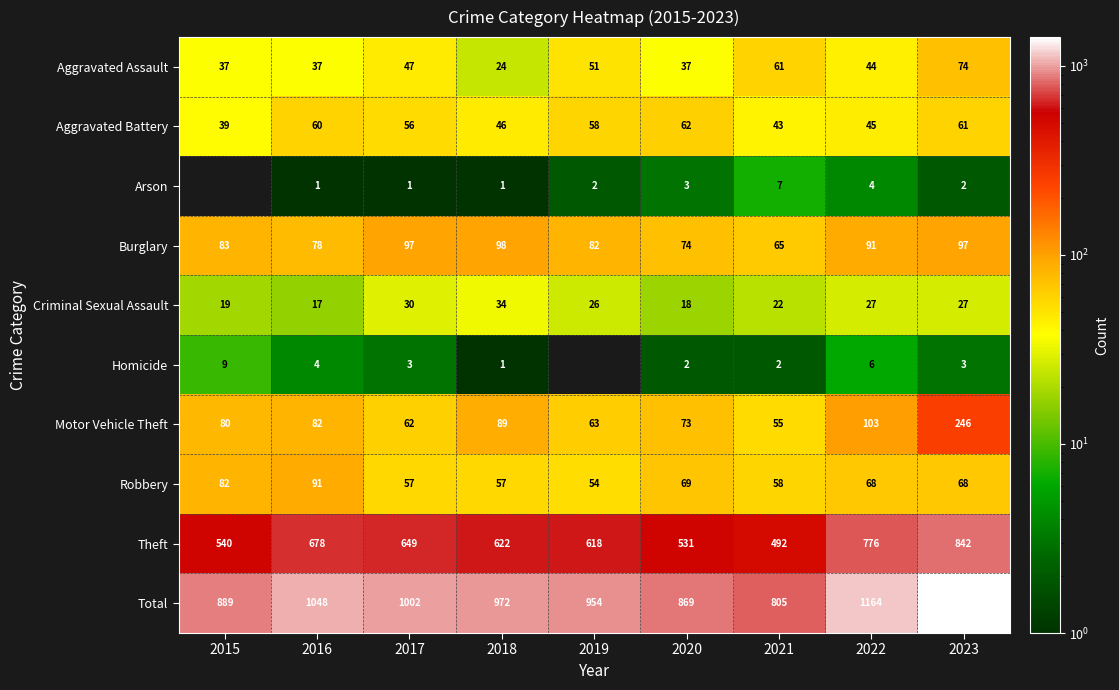

Which has a higher value, 2015 or 2021?

2021